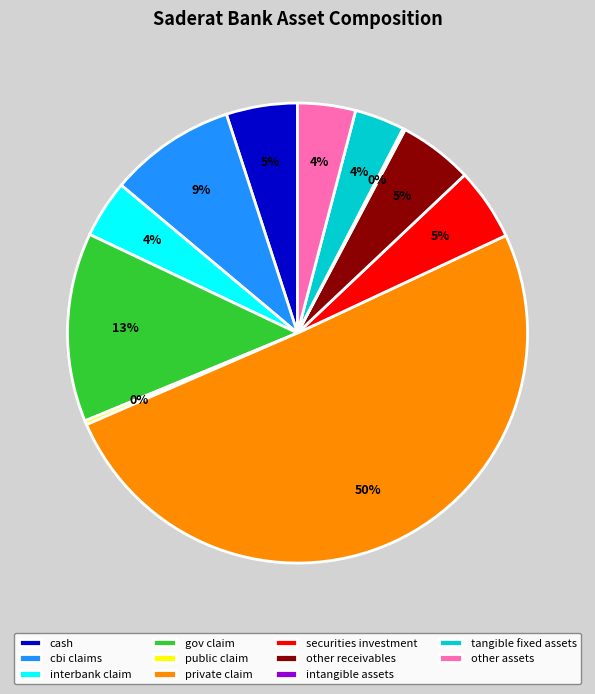

Which slice represents more than half of the pie?

private claim